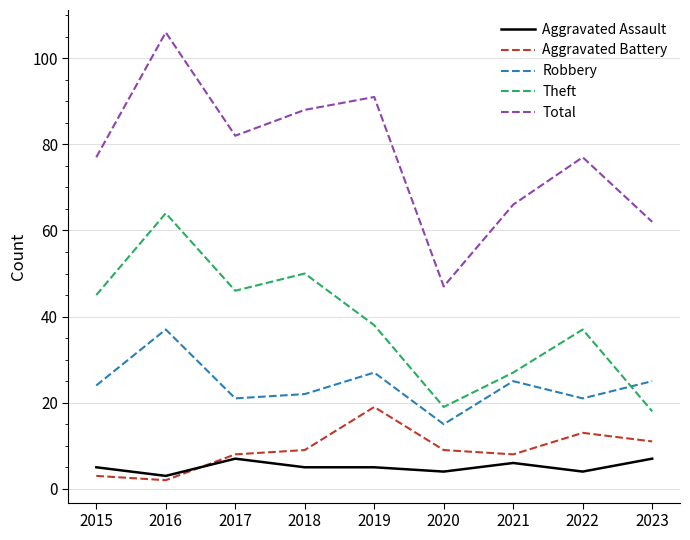

Which label corresponds to the smallest value in the chart?

2016